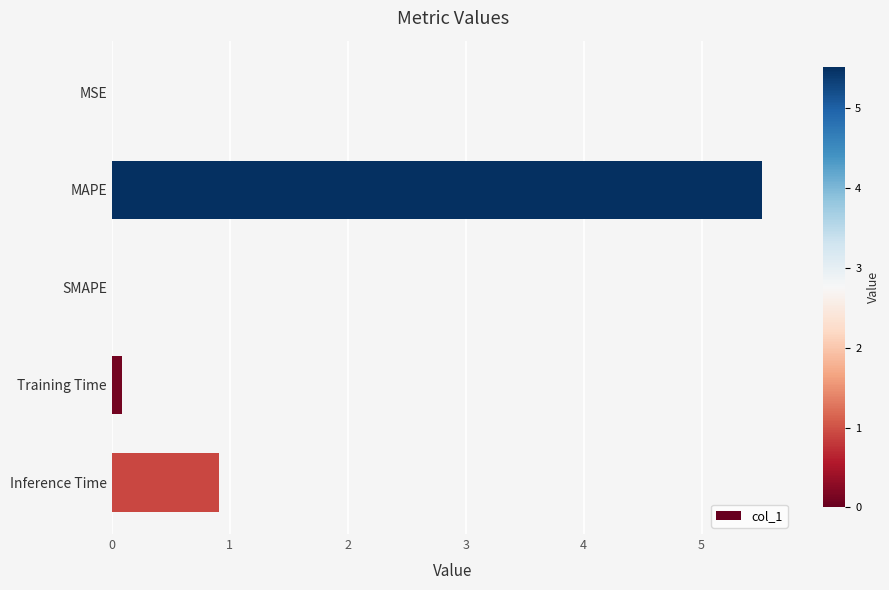

What is the average value?

1.3